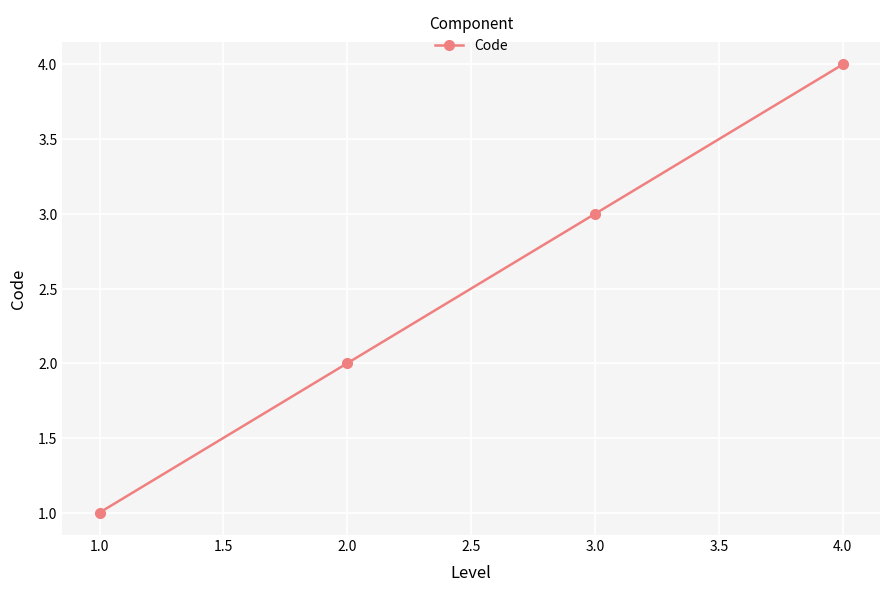

How many lines are shown in the chart?

1